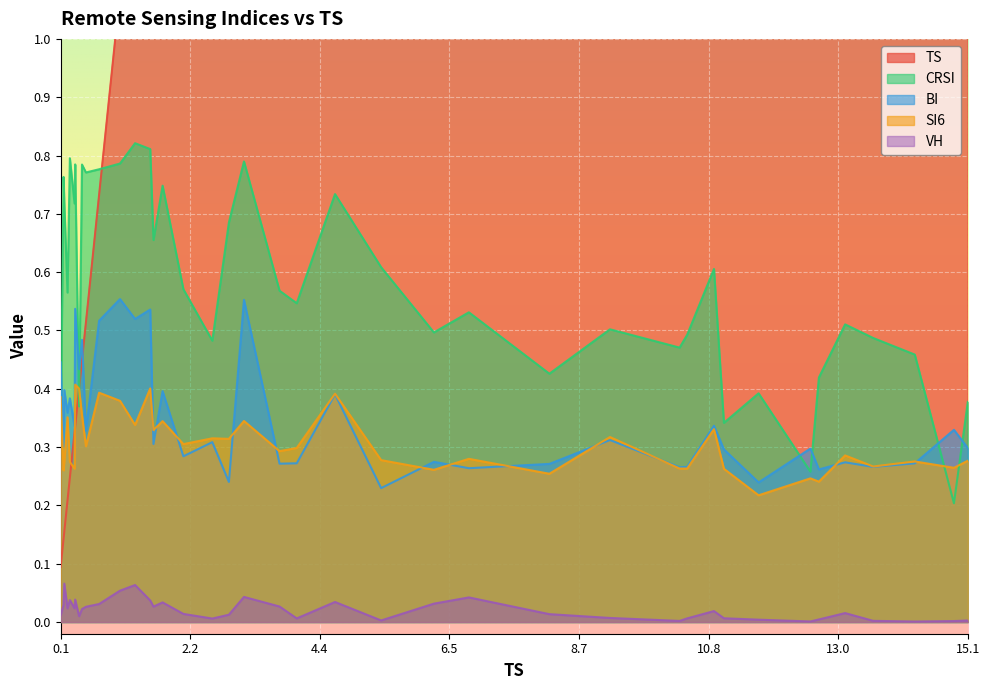

What is the value of the CRSI point at the 17th from the left?

0.6